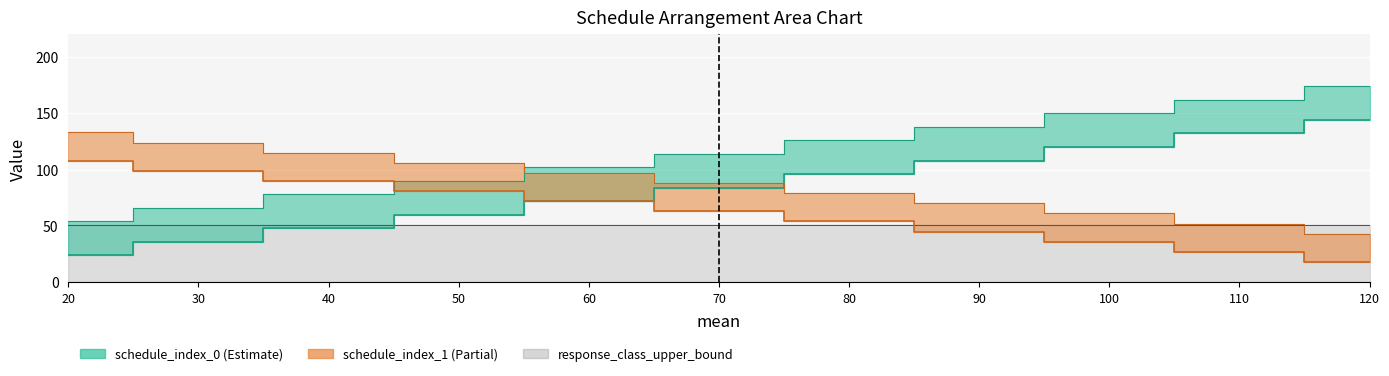

Which series changed the most between 90 and 100?

schedule_index_0